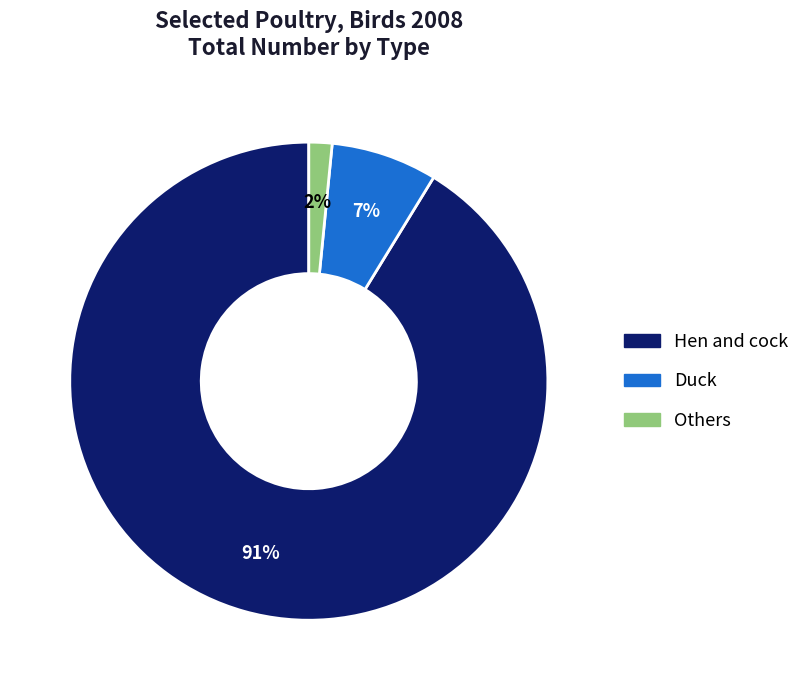

Rank the categories by value from lowest to highest.

Others, Duck, Hen and cock